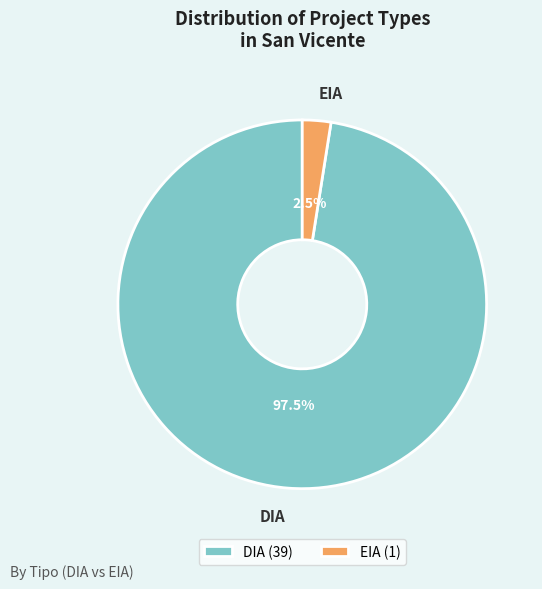

Does DIA account for over 50% of the chart?

Yes